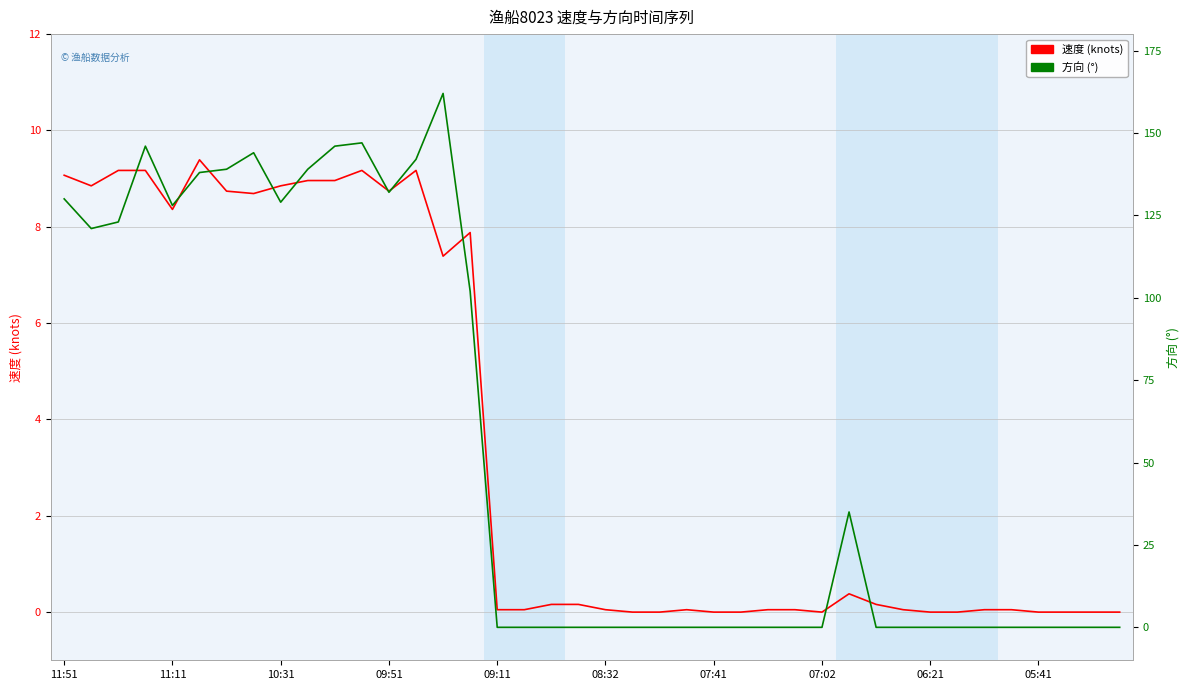

Which series ends up on top after the final intersection of 速度 (knots) and 方向 (°)?

速度 (knots)